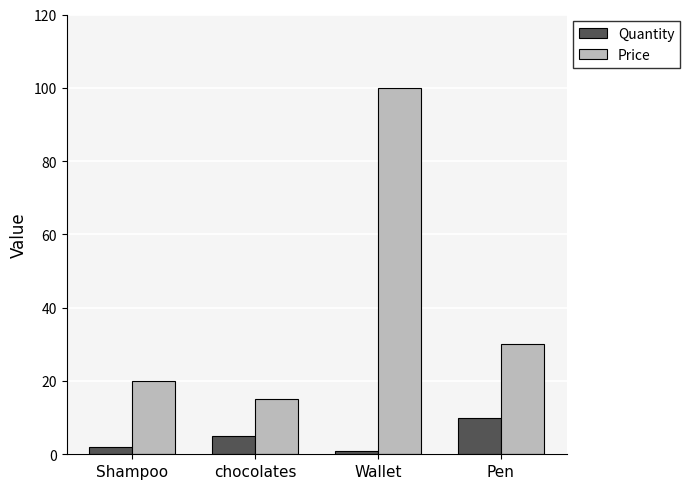

Reading right to left, what are all the values shown in this chart?

Quantity: Pen=10	Wallet=1	chocolates=5	Shampoo=2
Price: Pen=30	Wallet=100	chocolates=15	Shampoo=20